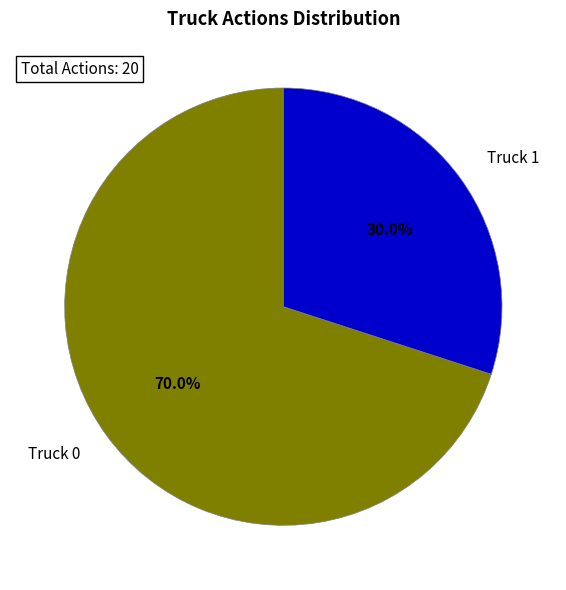

Count the number of slices in the pie.

2